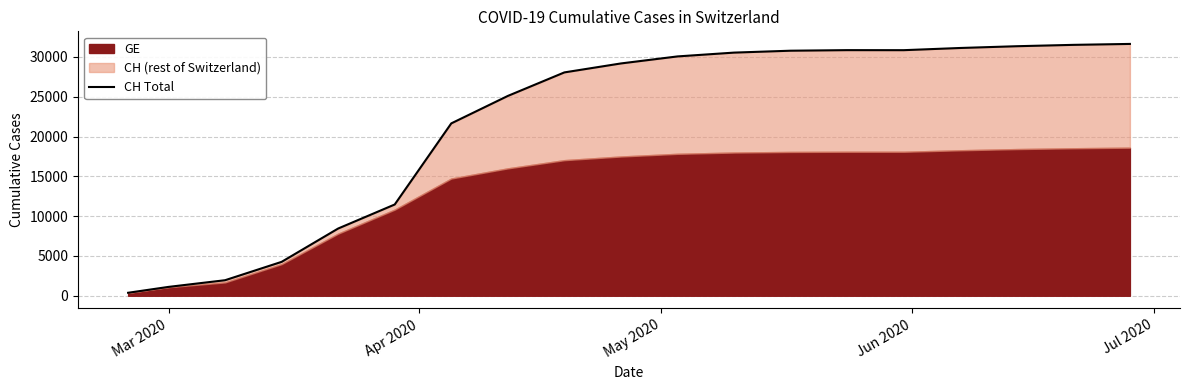

Is it true that the value at 13 is 40381?

False